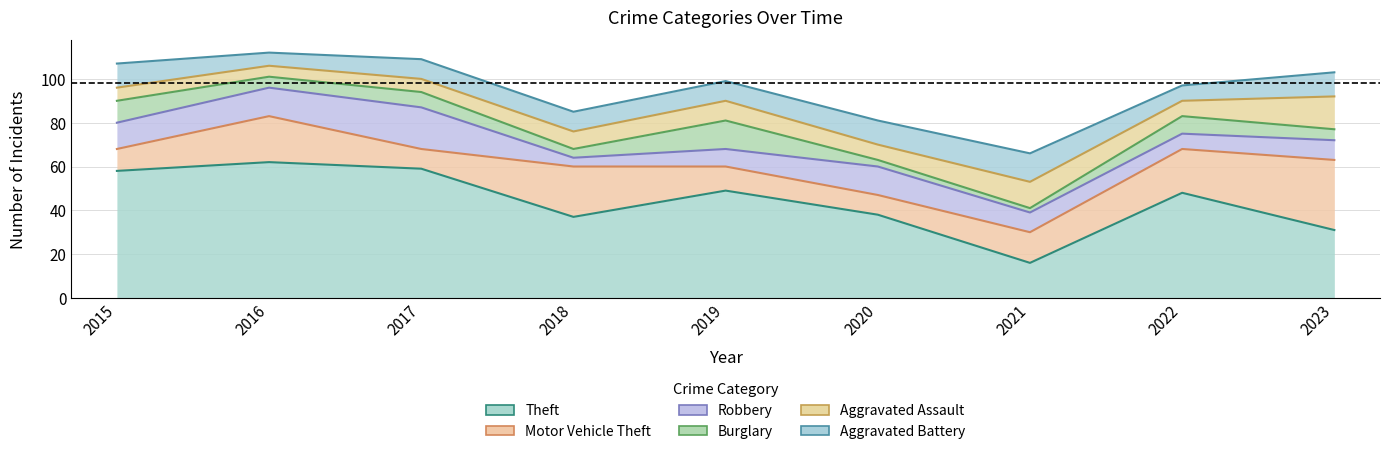

Between which two adjacent categories do Aggravated Battery and Motor Vehicle Theft first intersect?

2015 and 2016